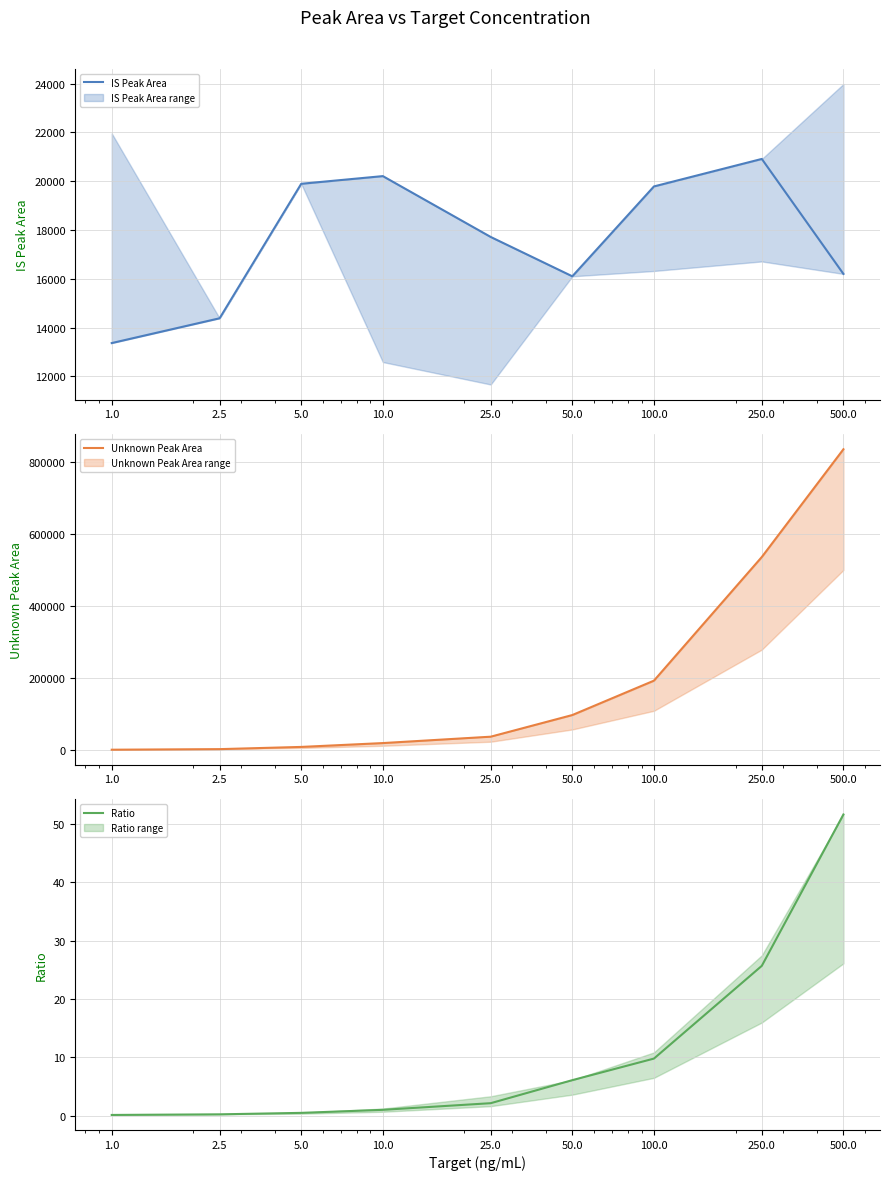

What is the minimum value for Unknown Peak Area?

1380.8